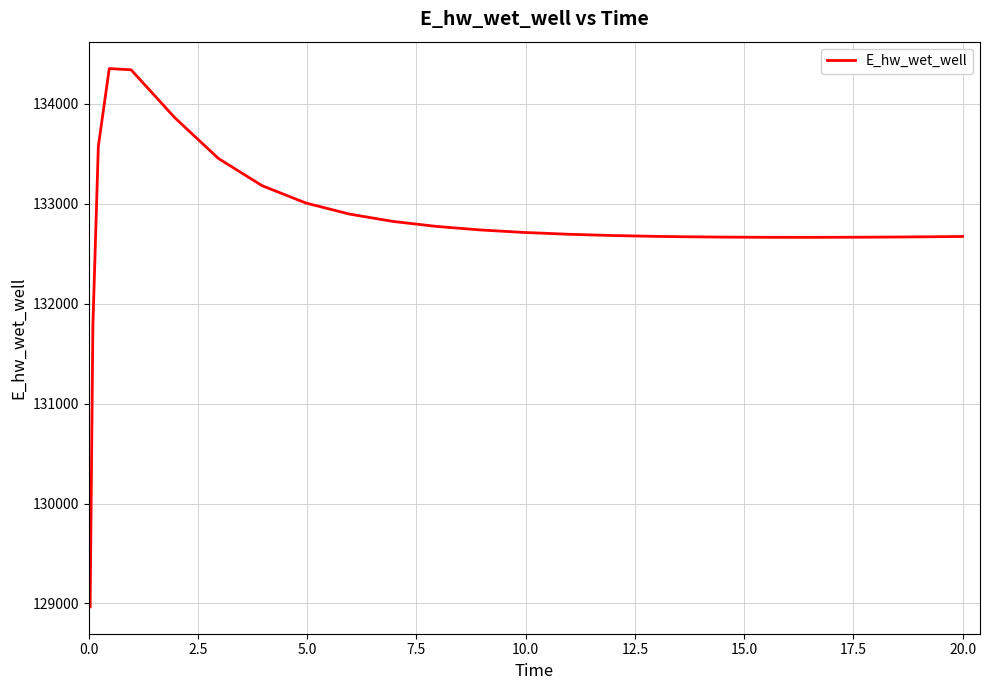

What is the greatest value displayed?

134350.1